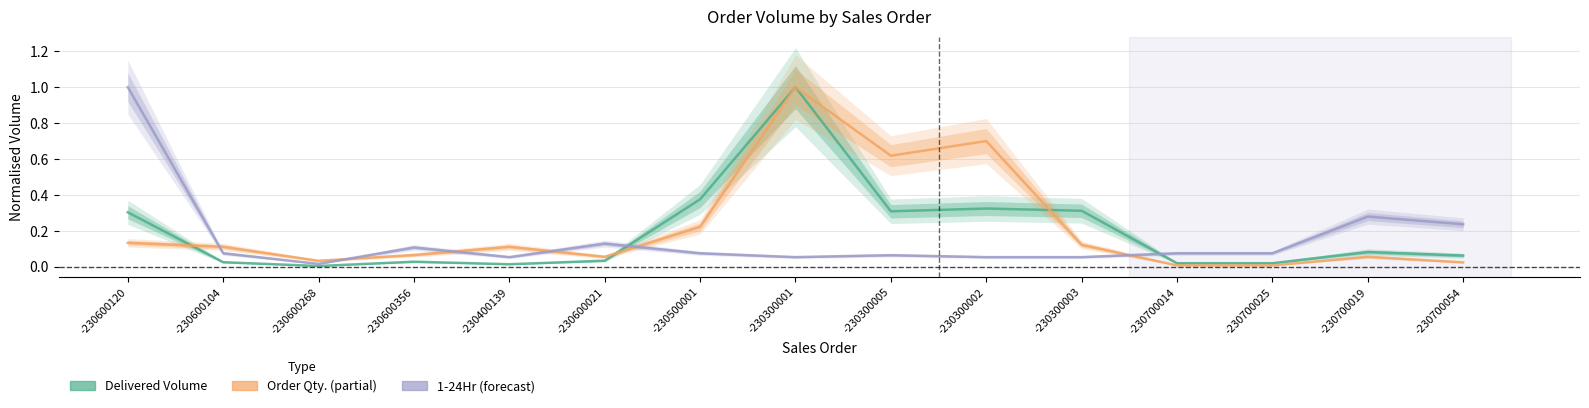

At -230700014, list the series in order from smallest to largest.

Order Qty., Delivered / Order Volume (M3), 1-24Hr